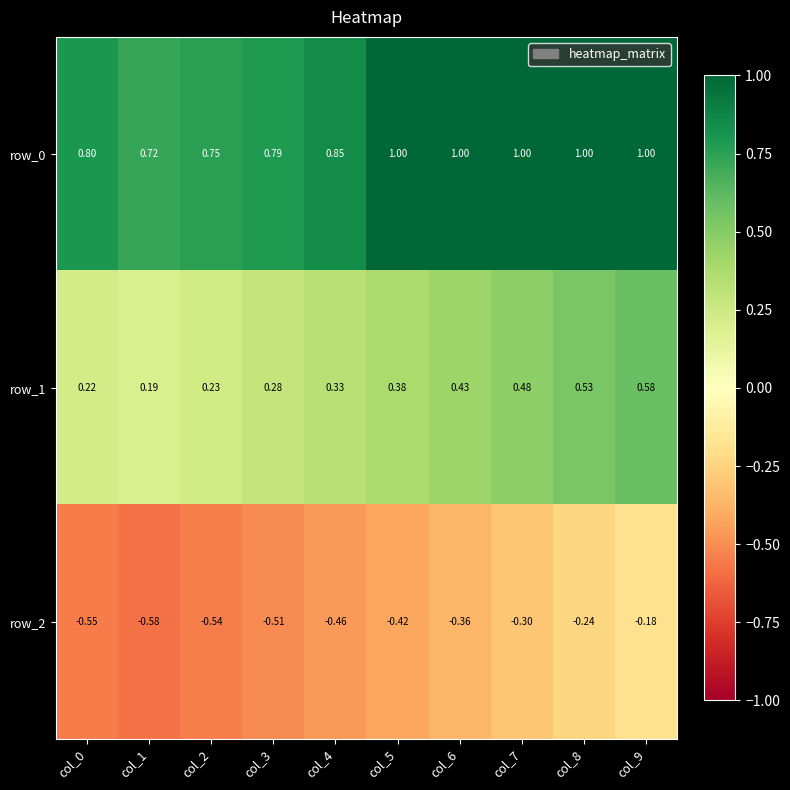

Rank the series at col_7 from lowest to highest value.

row_2, row_1, row_0